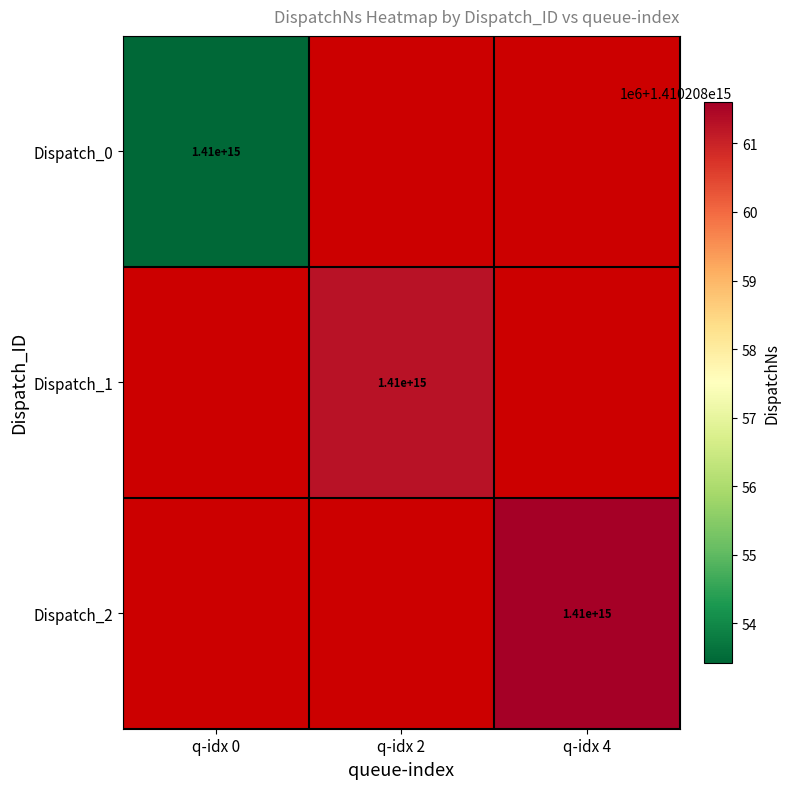

The Dispatch_1 series shows 2413374853030074 at q-idx 2. True or false?

False